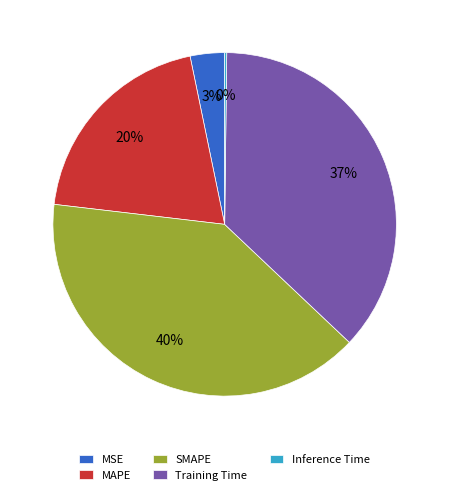

To the nearest percent, what is the combined percentage of MAPE and SMAPE?

60%